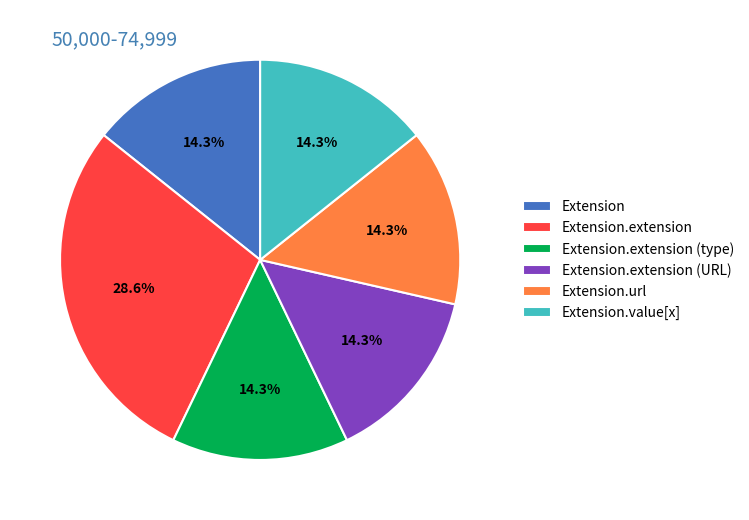

True or false: Extension.extension accounts for 29% of the total.

True